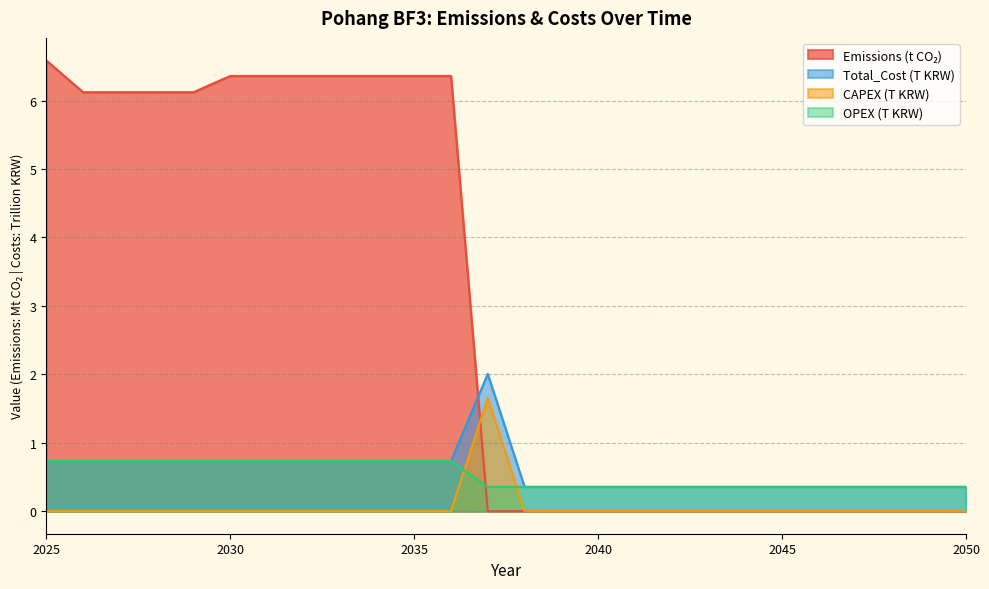

Between 2028 and 2030, which series saw the biggest shift?

Emissions